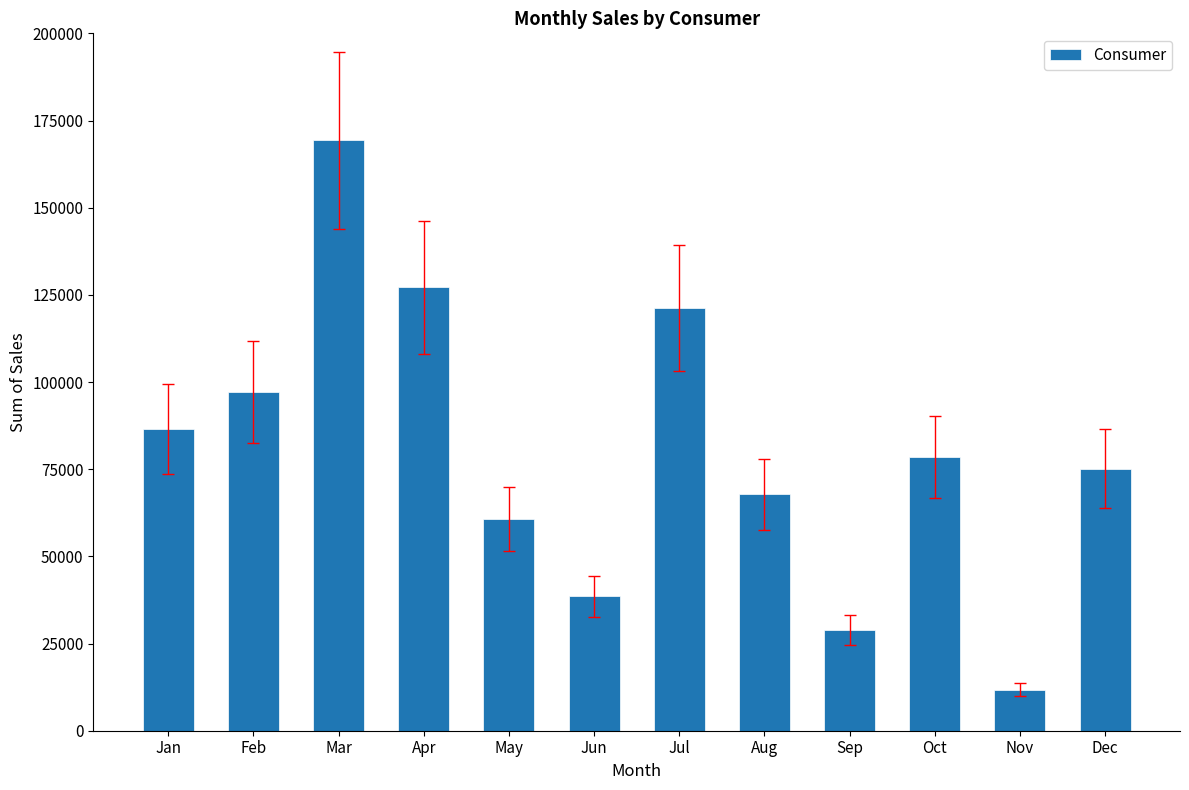

Does the chart contain stacked bars?

No